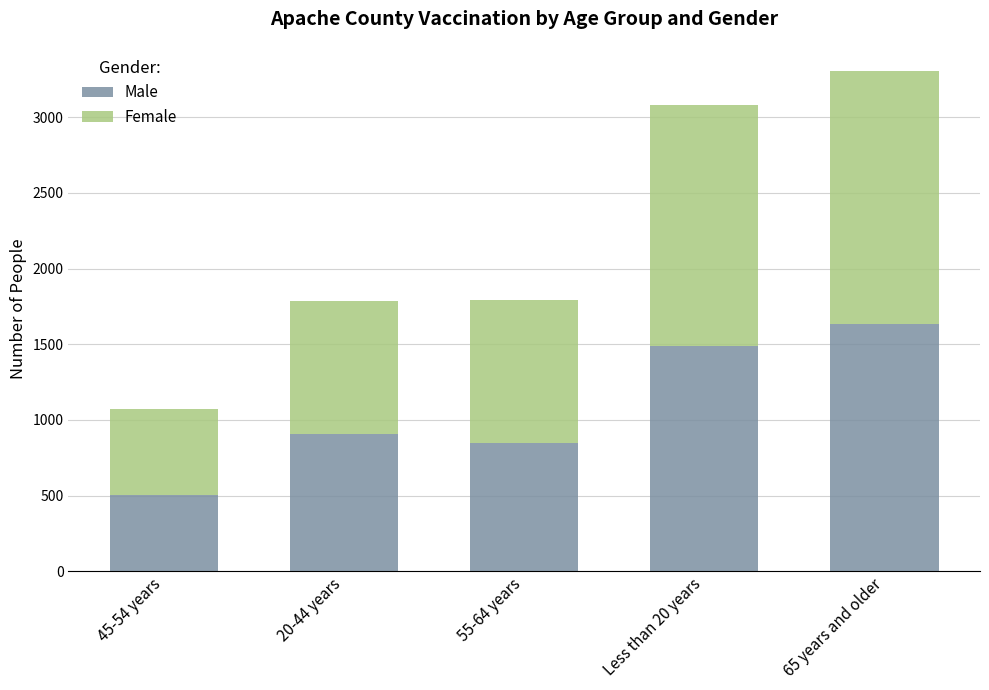

The value of Male at 55-64 years is 264. True or false?

False